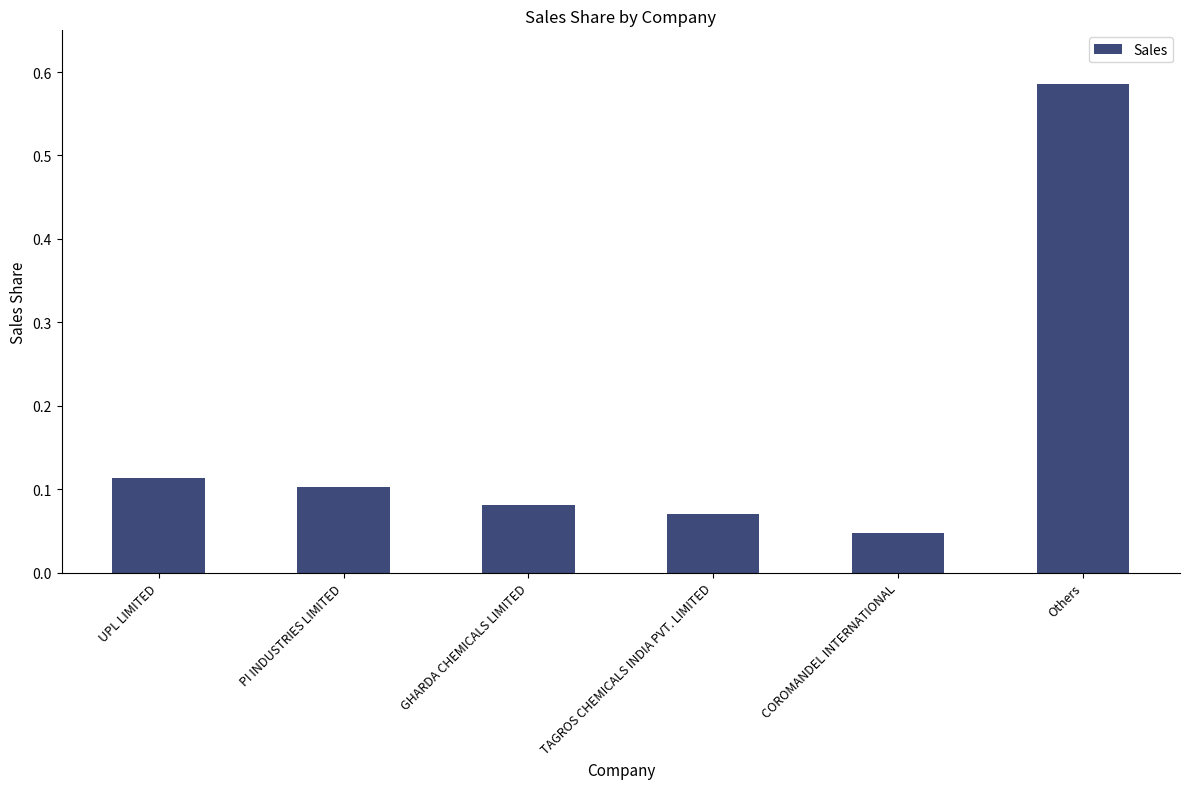

What is the average value?

0.2